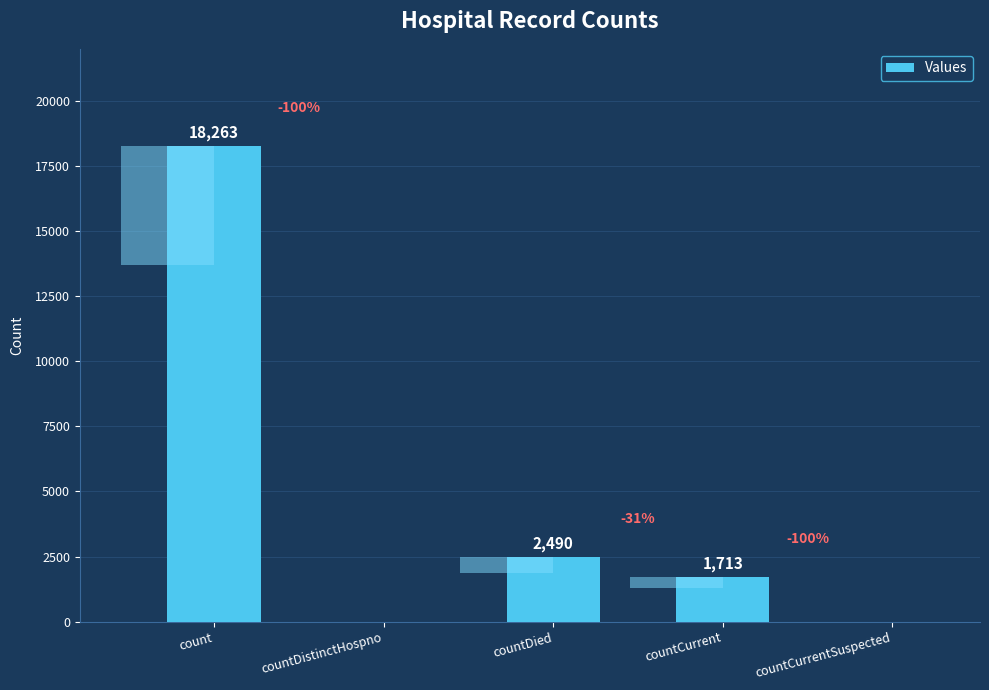

List the labels in order of value, smallest first.

countDistinctHospno, countCurrentSuspected, countCurrent, countDied, count